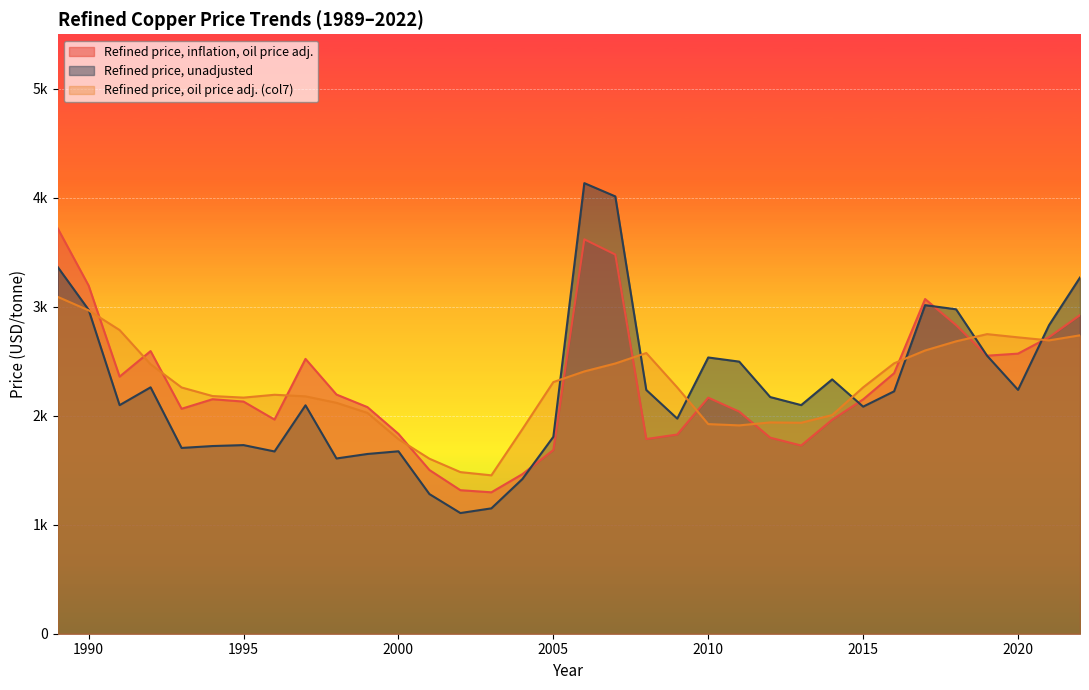

What is the difference between the maximum and minimum values in the Refined price, inflation, oil price adj. series?

2422.7